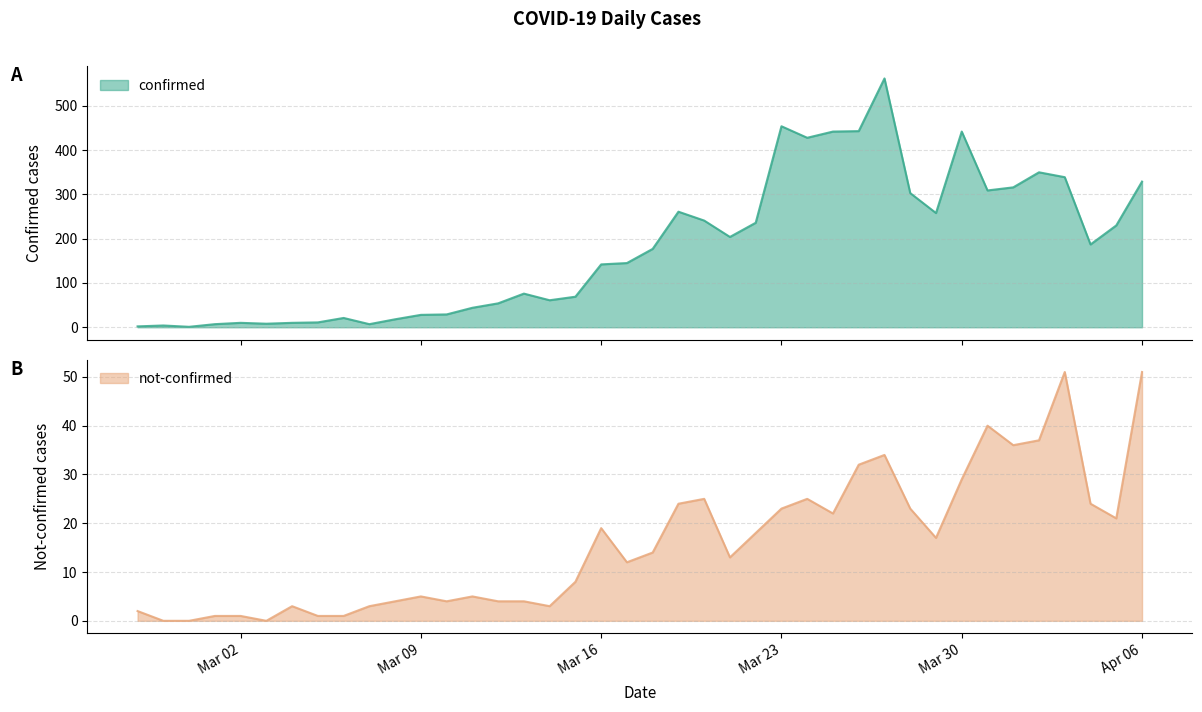

What is the difference between the highest and lowest values at Mar 23?

431